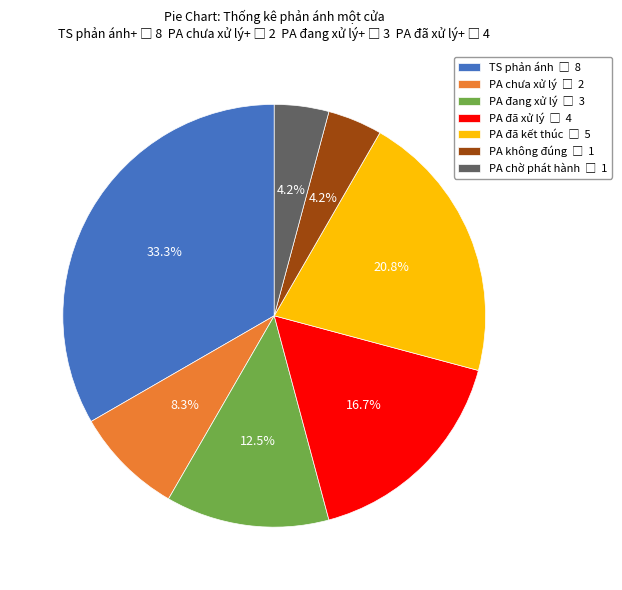

Count the number of slices in the pie.

7